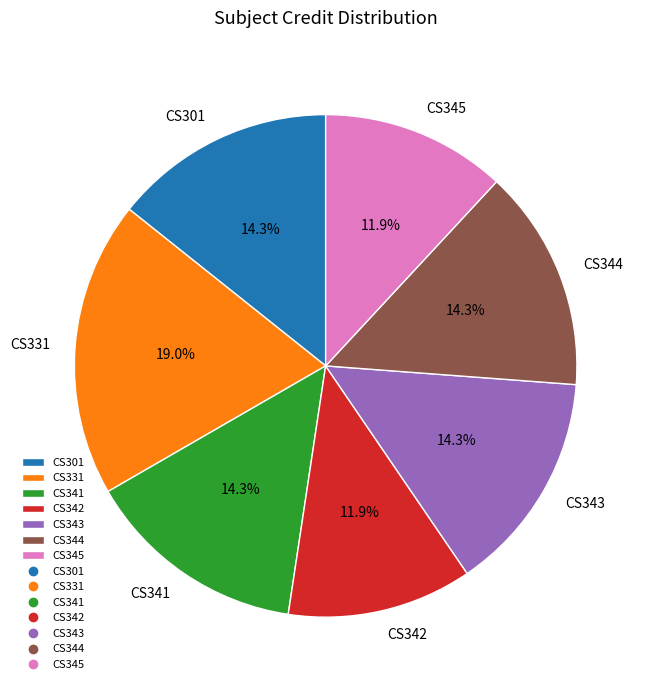

Approximately how many times larger is the value at CS345 compared to CS331?

0.6